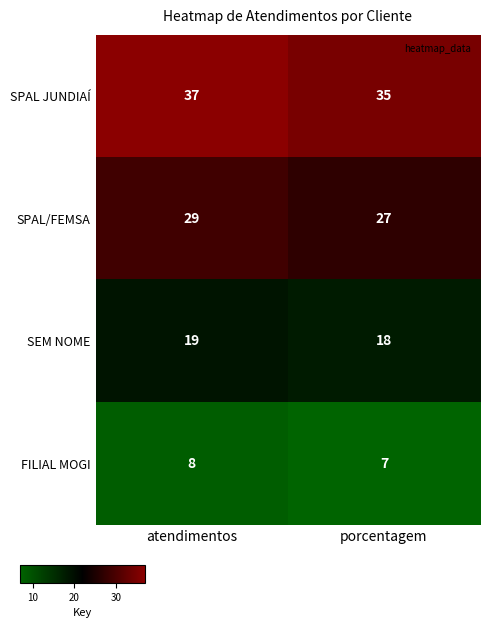

What is the difference between the highest and lowest values at atendimentos?

29